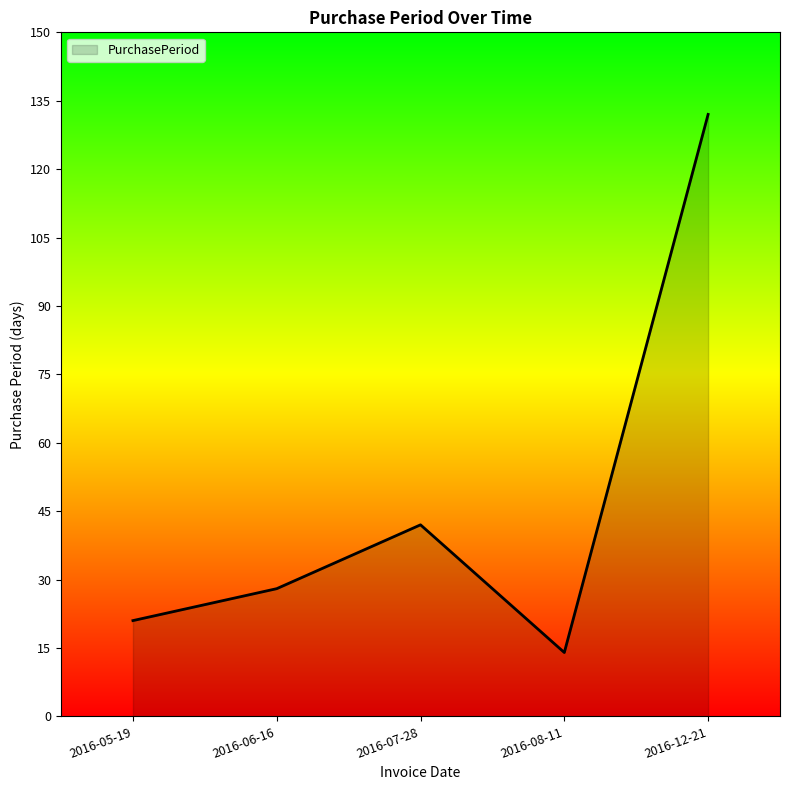

What is the sum of all values?

237